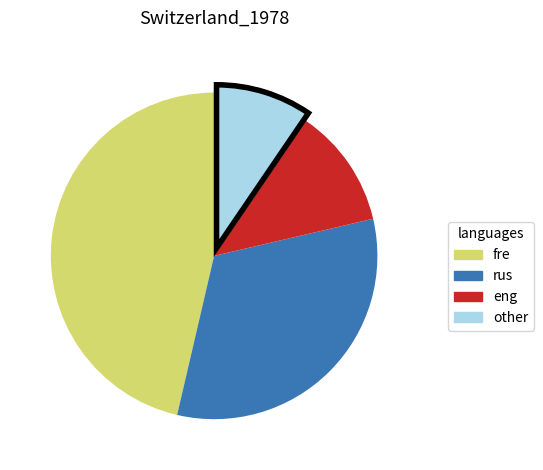

Is there a majority slice in this chart?

No